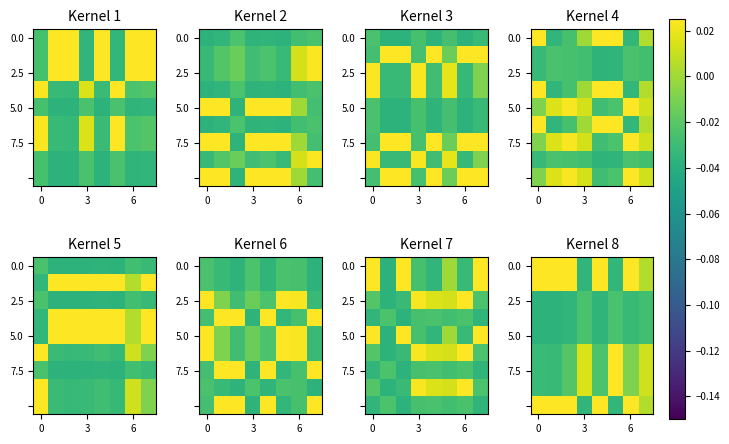

How many data points does each series have?

8